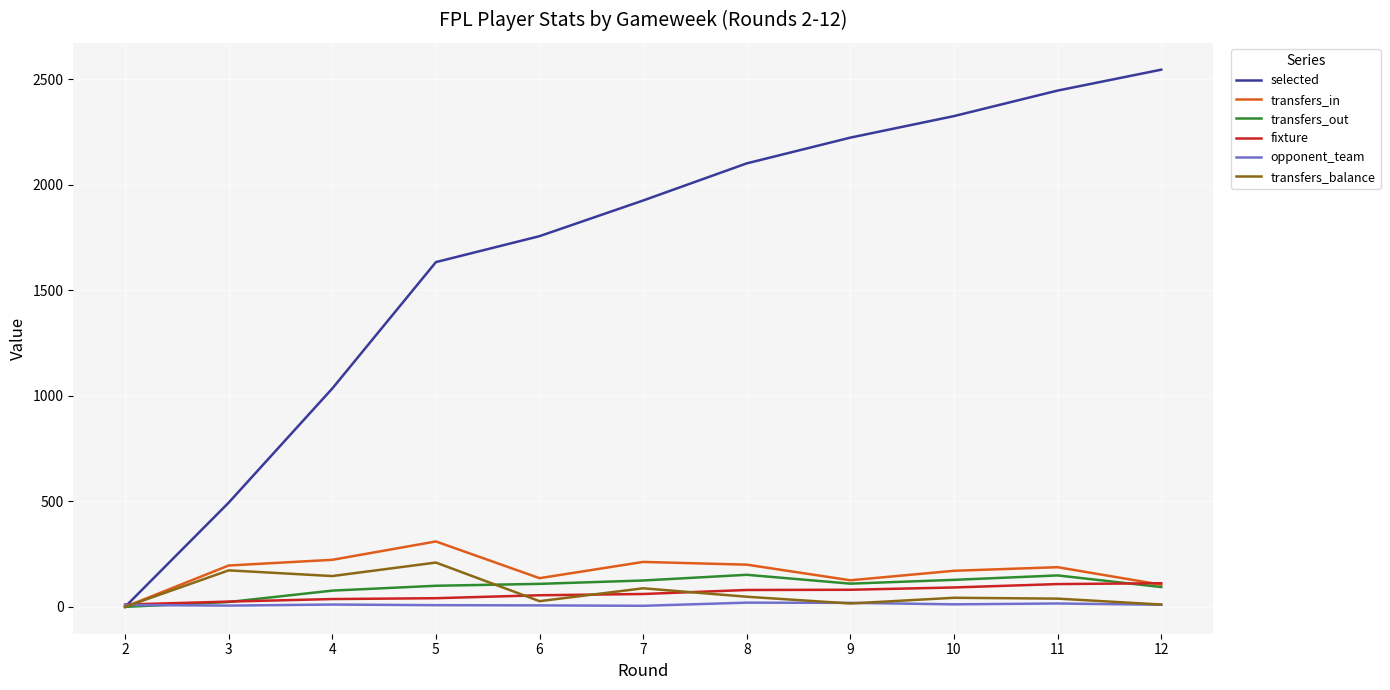

Between 2 and 9, which series saw the biggest shift?

selected